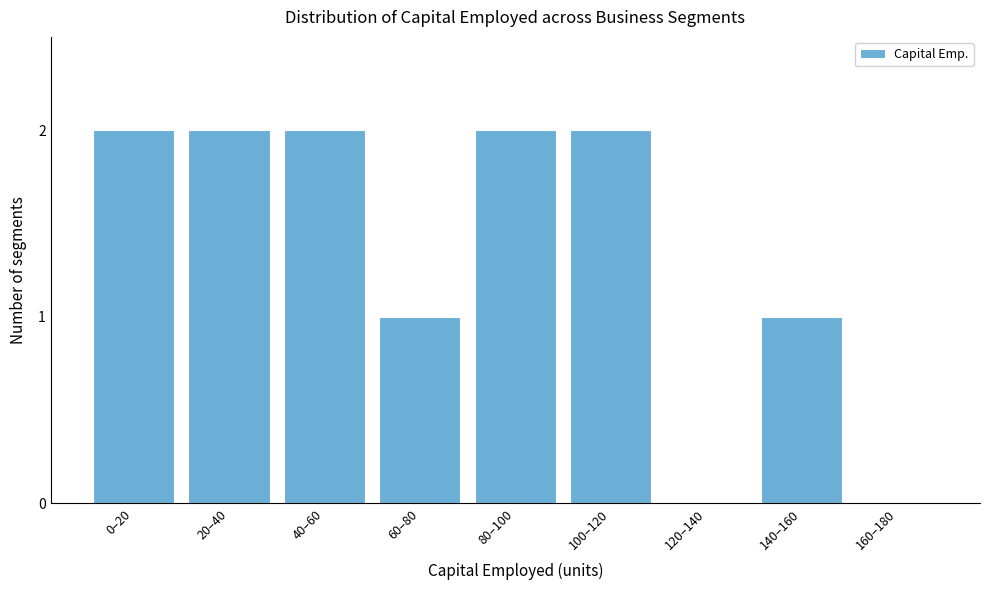

Reading left to right, transcribe all the data shown in this chart.

0–20=2	20–40=2	40–60=2	60–80=1	80–100=2	100–120=2	120–140=0	140–160=1	160–180=0